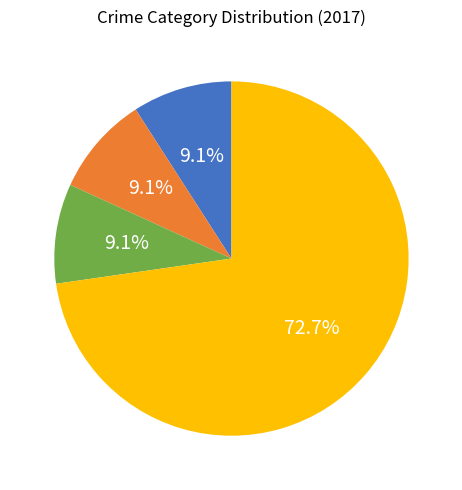

Does any single category account for the majority?

Yes